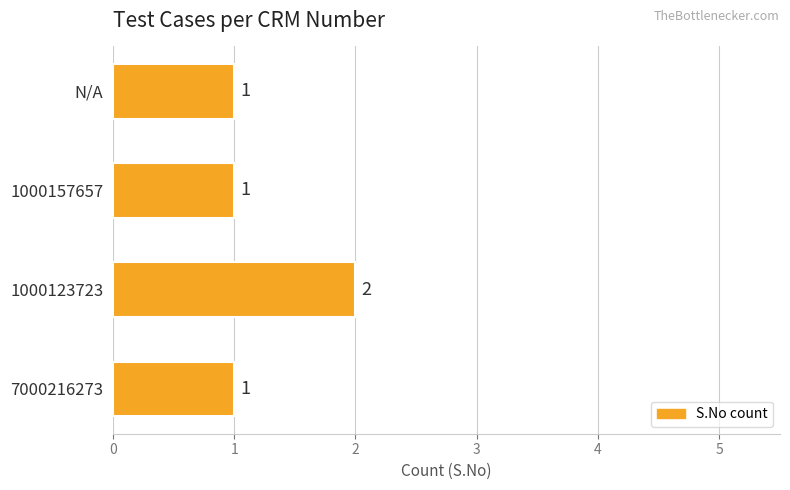

The value at 1000123723 is 3. True or false?

False